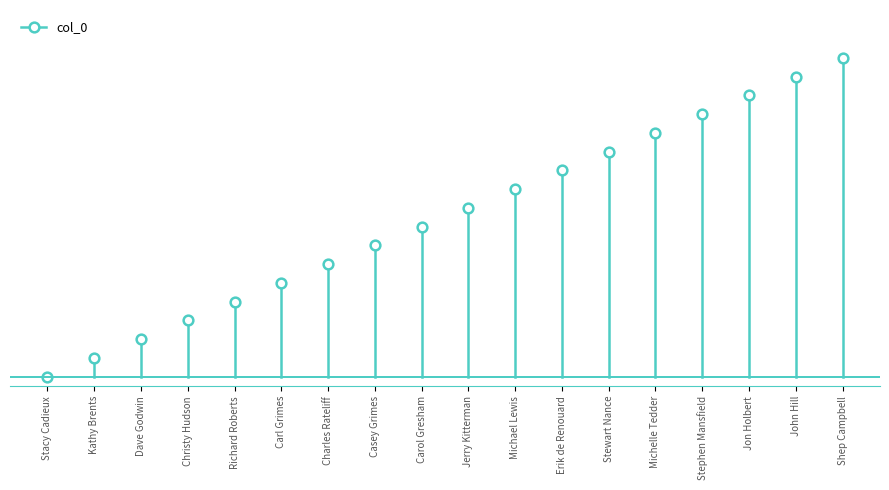

The chart shows a value of 15 at Jon Holbert. True or false?

True